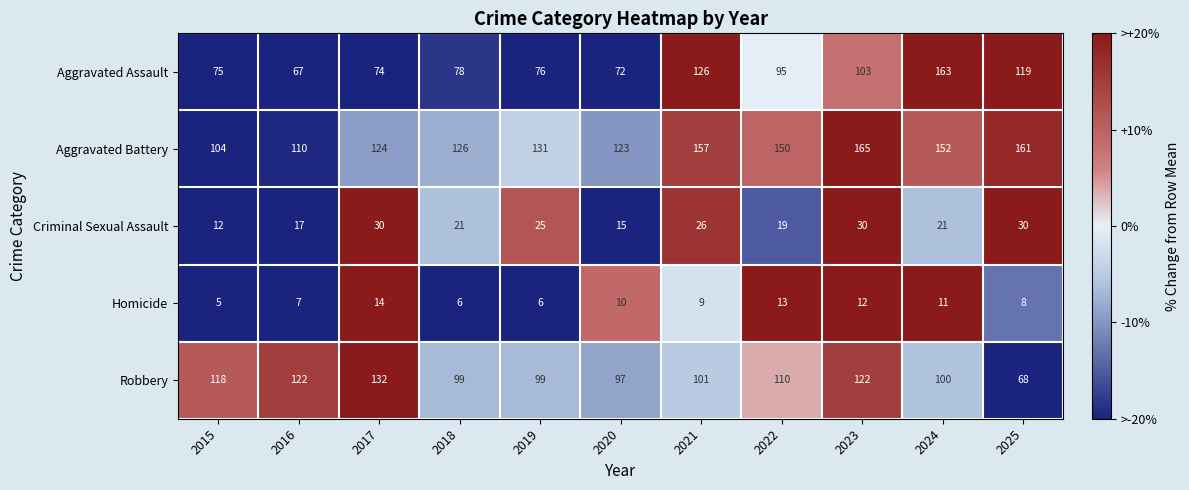

Rank the series by their maximum value, from lowest to highest.

Homicide, Criminal Sexual Assault, Robbery, Aggravated Assault, Aggravated Battery